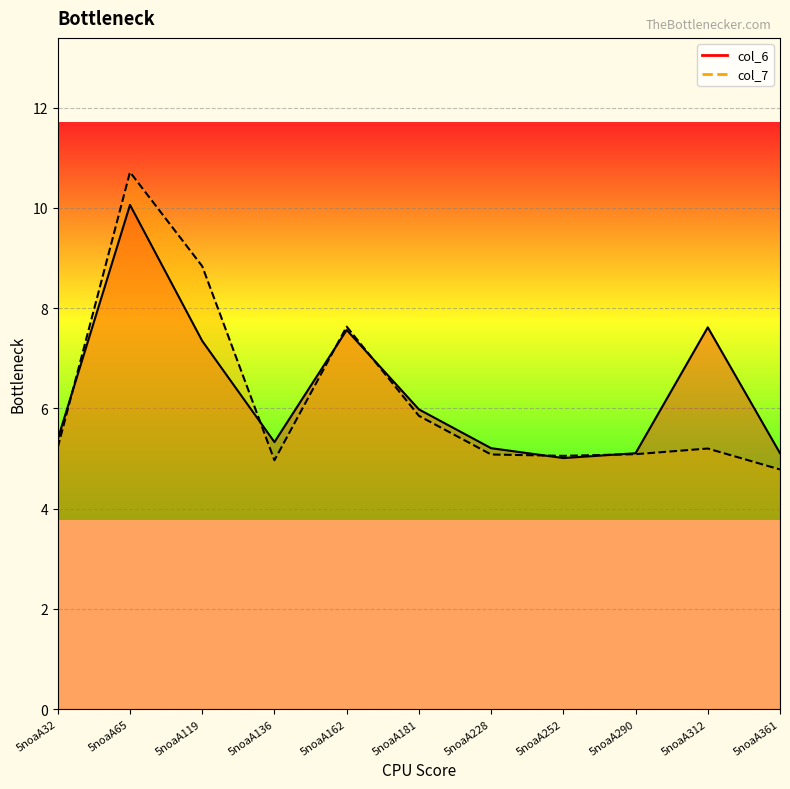

Which series has the largest total across all categories?

col_6